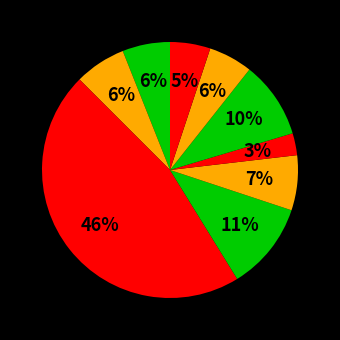

Count the number of slices in the pie.

9